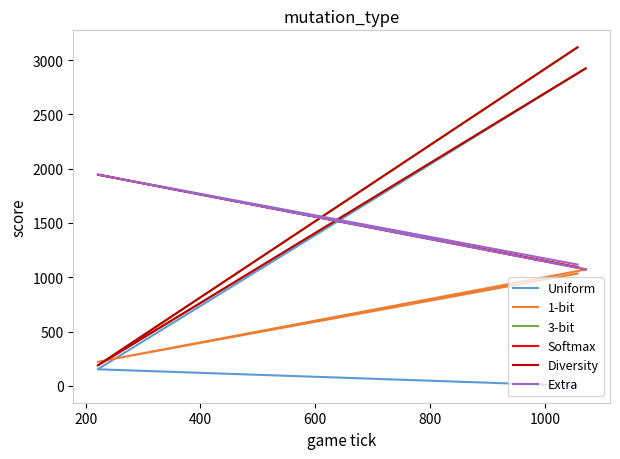

The value of Uniform at 400 is 1389. True or false?

False